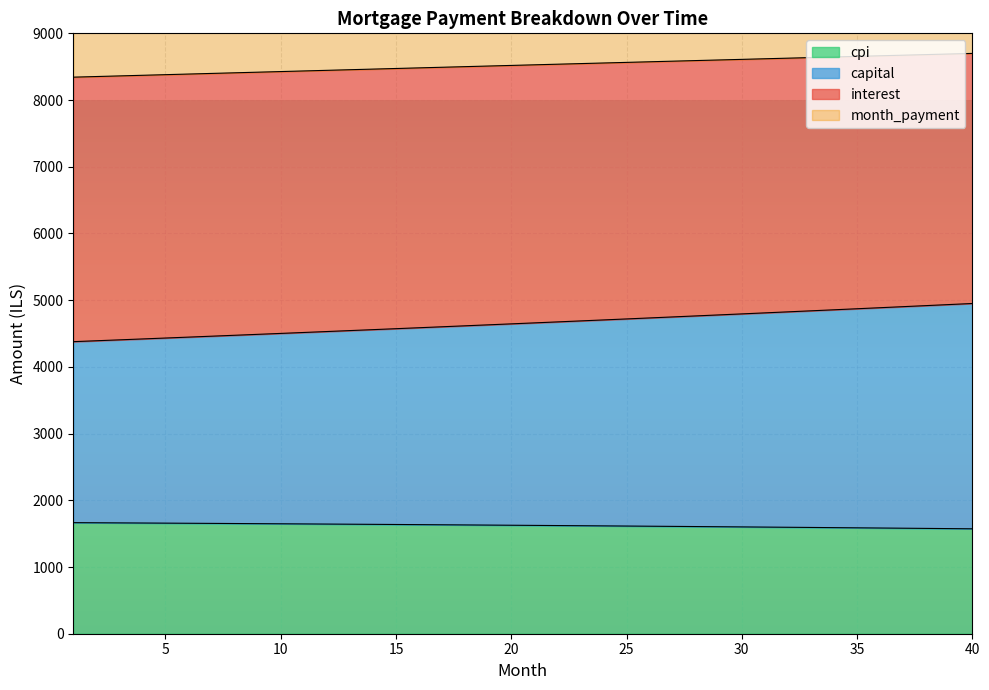

True or false: cpi has more than 2 interior local peaks.

False